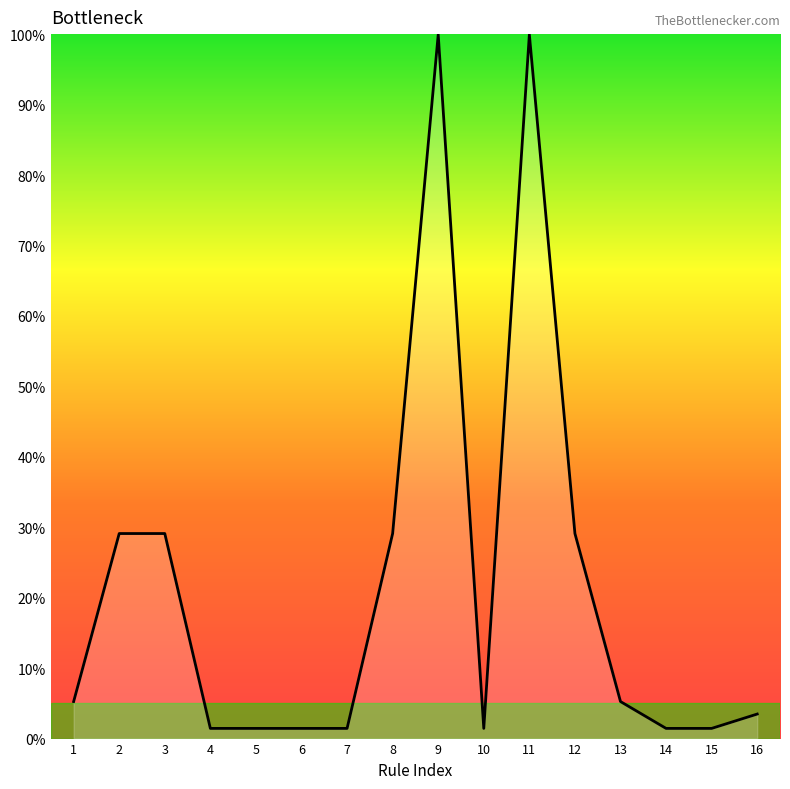

The value at 8 is 41.7. True or false?

False